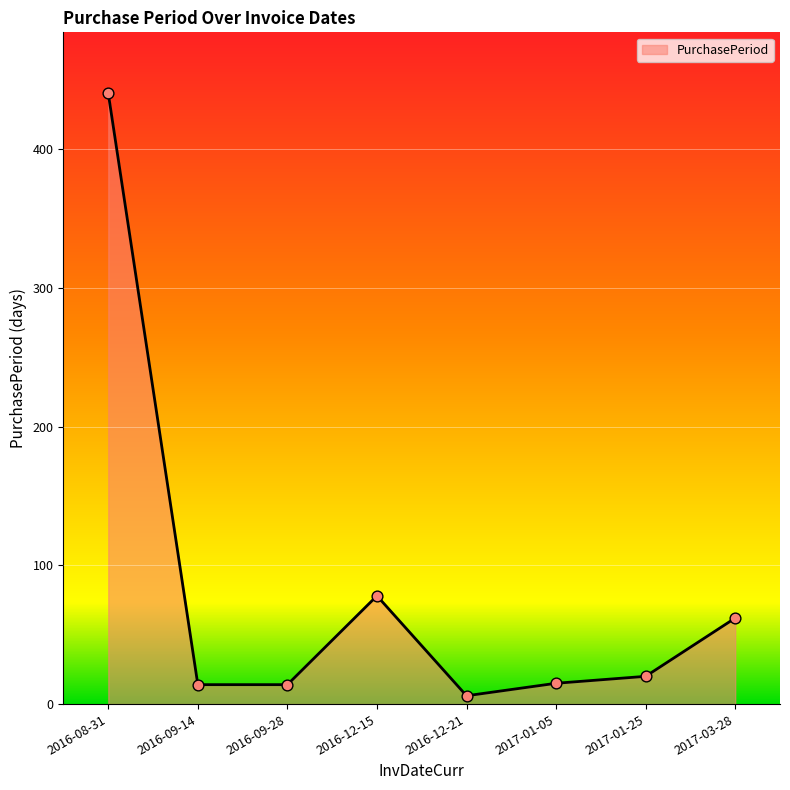

What is the change in value from 2016-09-14 to 2017-01-25?

+6